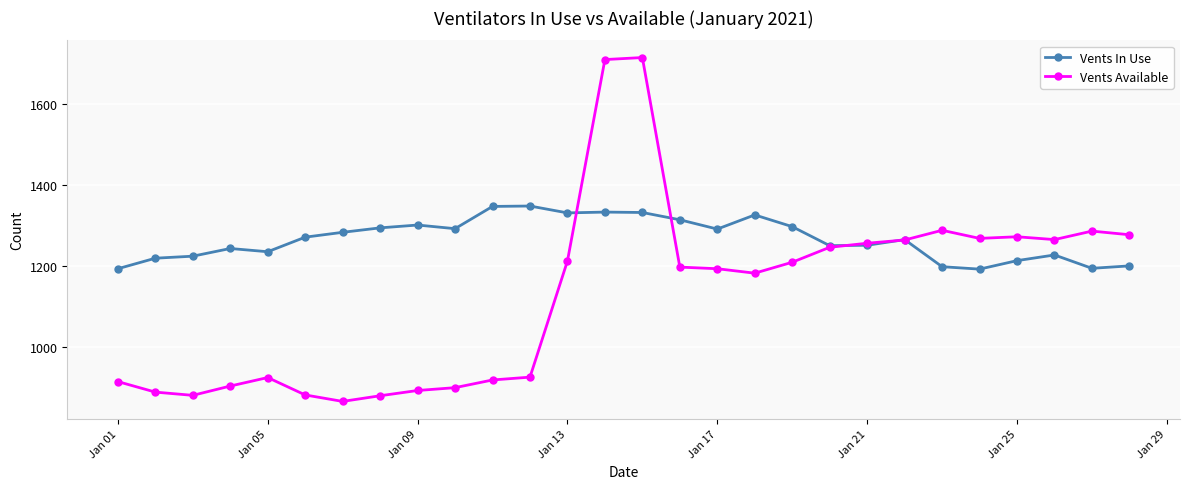

Which series has the largest total across all categories?

Vents In Use